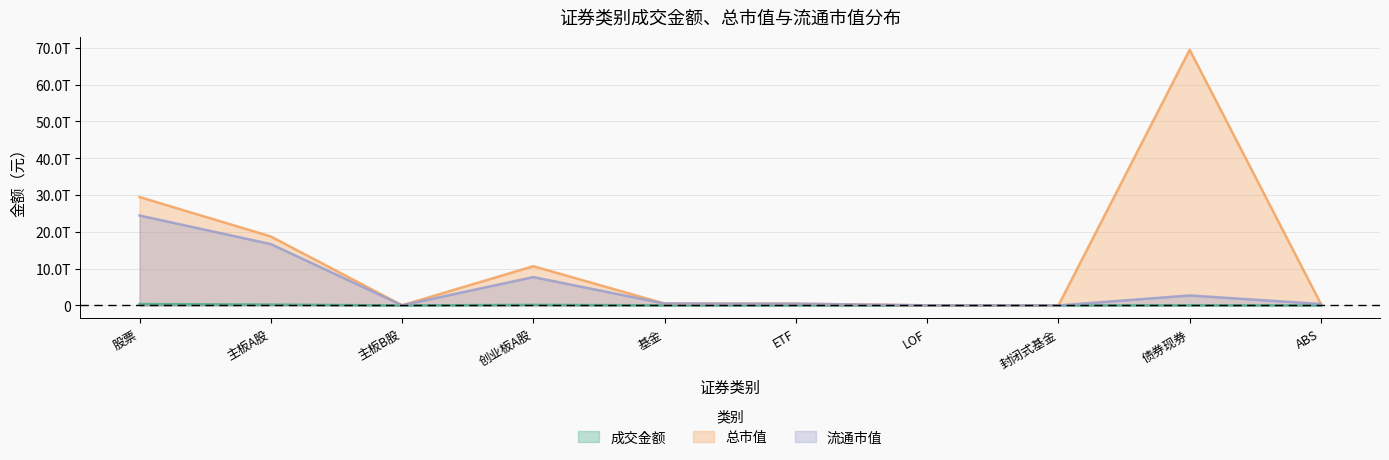

What is the difference between the highest and lowest values at 主板A股?

18517366814507.8